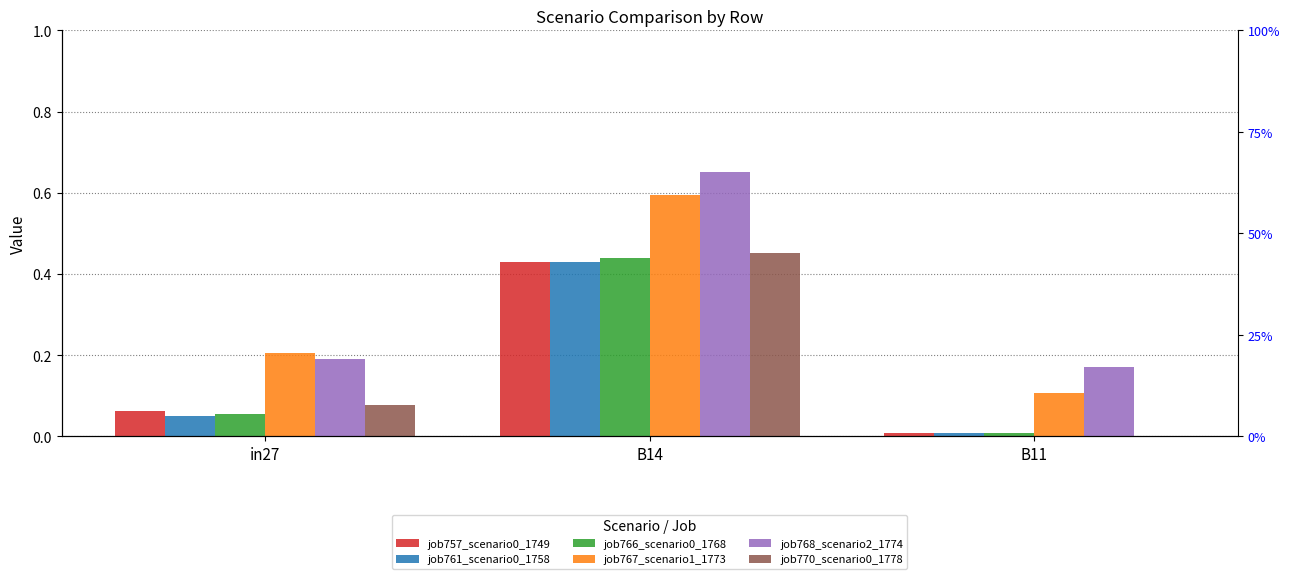

Reading right to left, extract all data points from this chart.

job757_scenario0_1749: 0.0	0.4	0.1
job761_scenario0_1758: 0.0	0.4	0.0
job766_scenario0_1768: 0.0	0.4	0.1
job767_scenario1_1773: 0.1	0.6	0.2
job768_scenario2_1774: 0.2	0.7	0.2
job770_scenario0_1778: 0.0	0.5	0.1